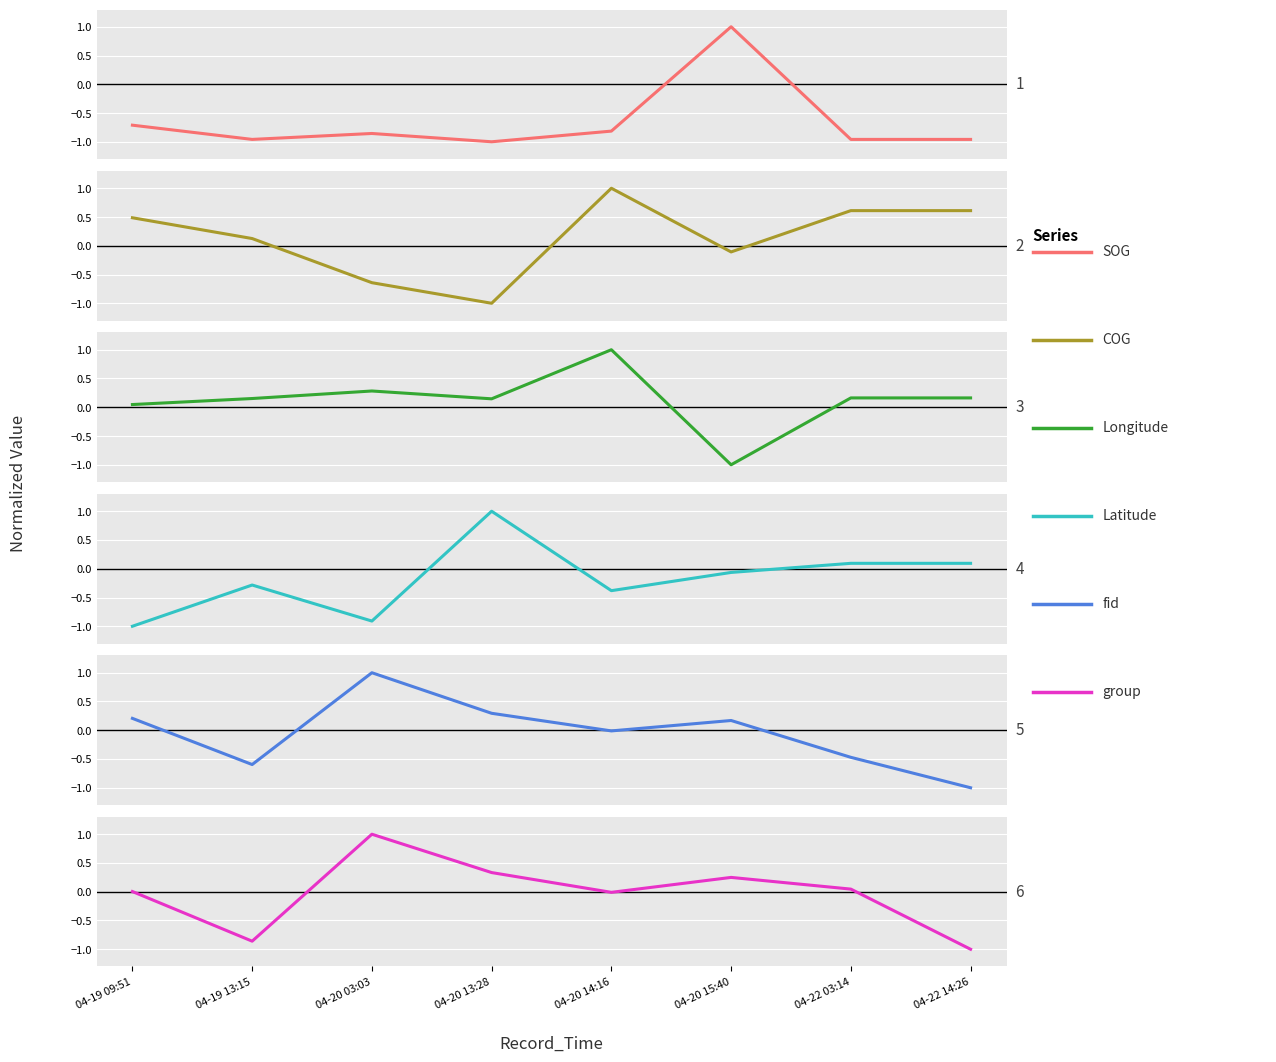

What is the total value across all series at 04-20 13:28?

-0.2